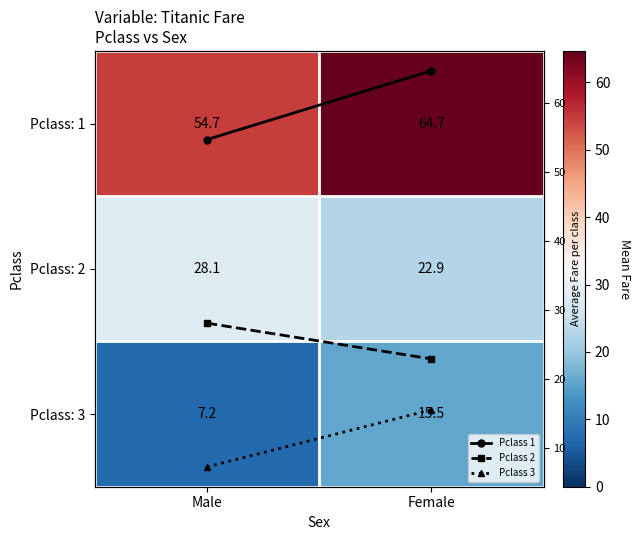

What is the sum of the Pclass: 2 values at Female and Male?

51.0